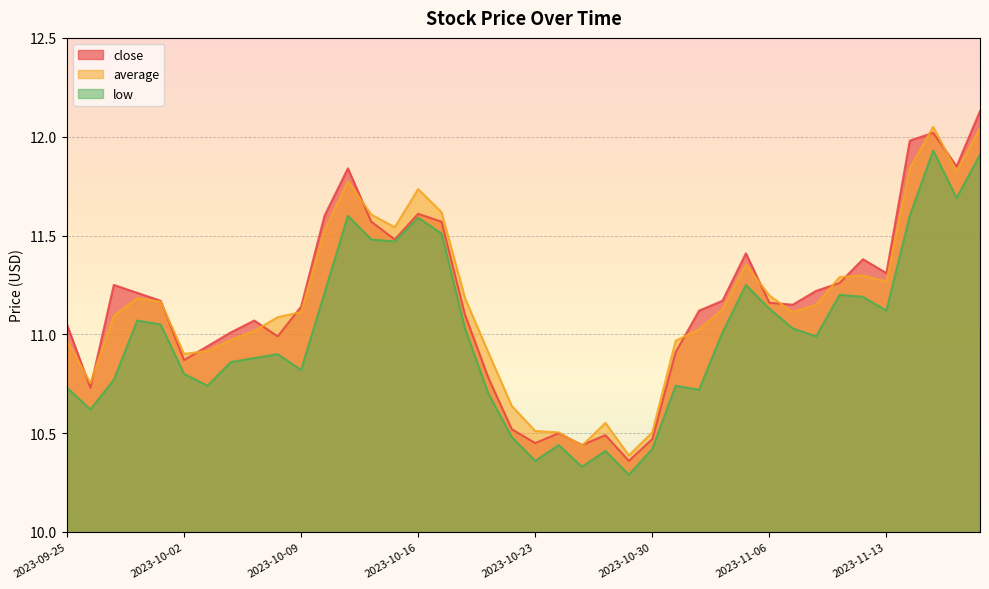

Reading right to left, transcribe all the data shown in this chart.

close: 2023-11-17=12.1	2023-11-16=11.8	2023-11-15=12.0	2023-11-14=12.0	2023-11-13=11.3	2023-11-10=11.4	2023-11-09=11.3	2023-11-08=11.2	2023-11-07=11.2	2023-11-06=11.2	2023-11-03=11.4	2023-11-02=11.2	2023-11-01=11.1	2023-10-31=10.9	2023-10-30=10.5	2023-10-27=10.4	2023-10-26=10.5	2023-10-25=10.4	2023-10-24=10.5	2023-10-23=10.4	2023-10-20=10.5	2023-10-19=10.8	2023-10-18=11.1	2023-10-17=11.6	2023-10-16=11.6	2023-10-13=11.5	2023-10-12=11.6	2023-10-11=11.8	2023-10-10=11.6	2023-10-09=11.1	2023-10-06=11.0	2023-10-05=11.1	2023-10-04=11.0	2023-10-03=10.9	2023-10-02=10.9	2023-09-29=11.2	2023-09-28=11.2	2023-09-27=11.2	2023-09-26=10.7	2023-09-25=11.1
average: 2023-11-17=12.0	2023-11-16=11.8	2023-11-15=12.1	2023-11-14=11.8	2023-11-13=11.3	2023-11-10=11.3	2023-11-09=11.3	2023-11-08=11.2	2023-11-07=11.1	2023-11-06=11.2	2023-11-03=11.4	2023-11-02=11.1	2023-11-01=11.0	2023-10-31=11.0	2023-10-30=10.5	2023-10-27=10.4	2023-10-26=10.6	2023-10-25=10.4	2023-10-24=10.5	2023-10-23=10.5	2023-10-20=10.6	2023-10-19=10.9	2023-10-18=11.2	2023-10-17=11.6	2023-10-16=11.7	2023-10-13=11.5	2023-10-12=11.6	2023-10-11=11.8	2023-10-10=11.5	2023-10-09=11.1	2023-10-06=11.1	2023-10-05=11.0	2023-10-04=11.0	2023-10-03=10.9	2023-10-02=10.9	2023-09-29=11.2	2023-09-28=11.2	2023-09-27=11.1	2023-09-26=10.8	2023-09-25=11.0
low: 2023-11-17=11.9	2023-11-16=11.7	2023-11-15=11.9	2023-11-14=11.6	2023-11-13=11.1	2023-11-10=11.2	2023-11-09=11.2	2023-11-08=11.0	2023-11-07=11.0	2023-11-06=11.1	2023-11-03=11.2	2023-11-02=11.0	2023-11-01=10.7	2023-10-31=10.7	2023-10-30=10.4	2023-10-27=10.3	2023-10-26=10.4	2023-10-25=10.3	2023-10-24=10.4	2023-10-23=10.4	2023-10-20=10.5	2023-10-19=10.7	2023-10-18=11.0	2023-10-17=11.5	2023-10-16=11.6	2023-10-13=11.5	2023-10-12=11.5	2023-10-11=11.6	2023-10-10=11.2	2023-10-09=10.8	2023-10-06=10.9	2023-10-05=10.9	2023-10-04=10.9	2023-10-03=10.7	2023-10-02=10.8	2023-09-29=11.1	2023-09-28=11.1	2023-09-27=10.8	2023-09-26=10.6	2023-09-25=10.7